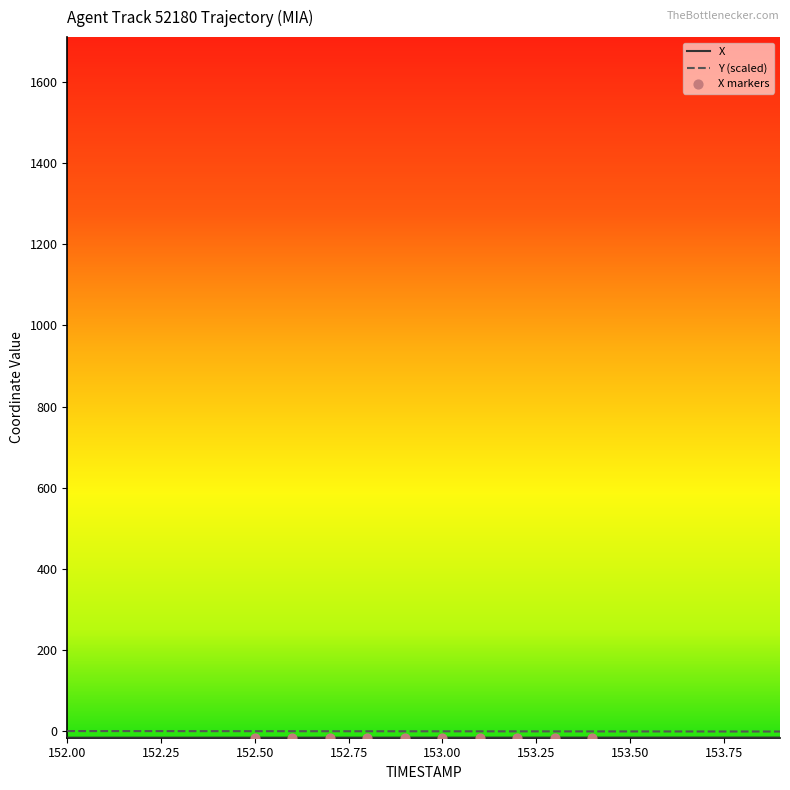

How many lines are shown in the chart?

2